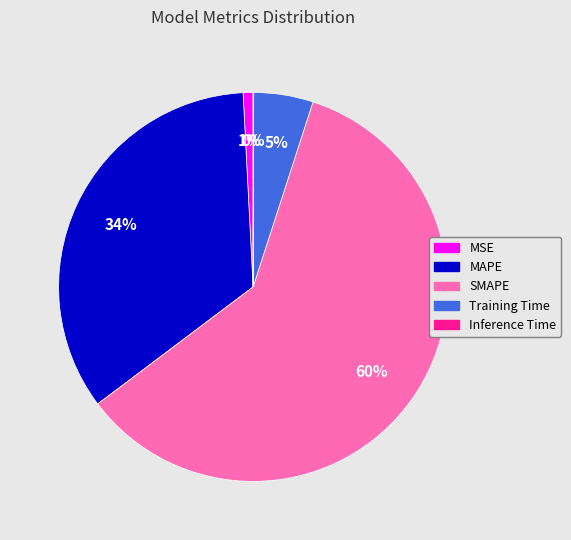

Is it true that SMAPE is 60% of the pie?

True